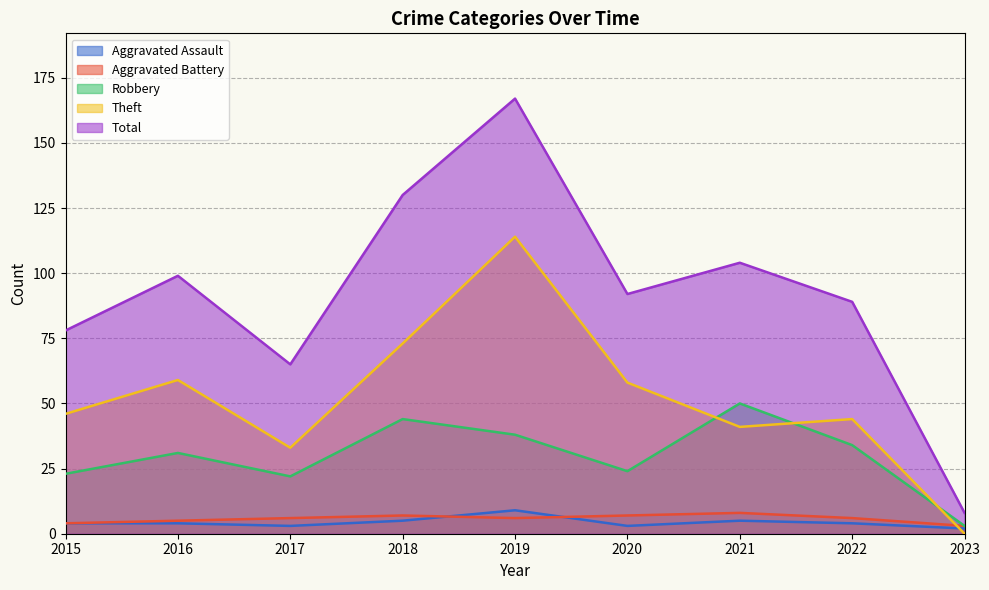

At which category is the sum across all series the highest?

2019